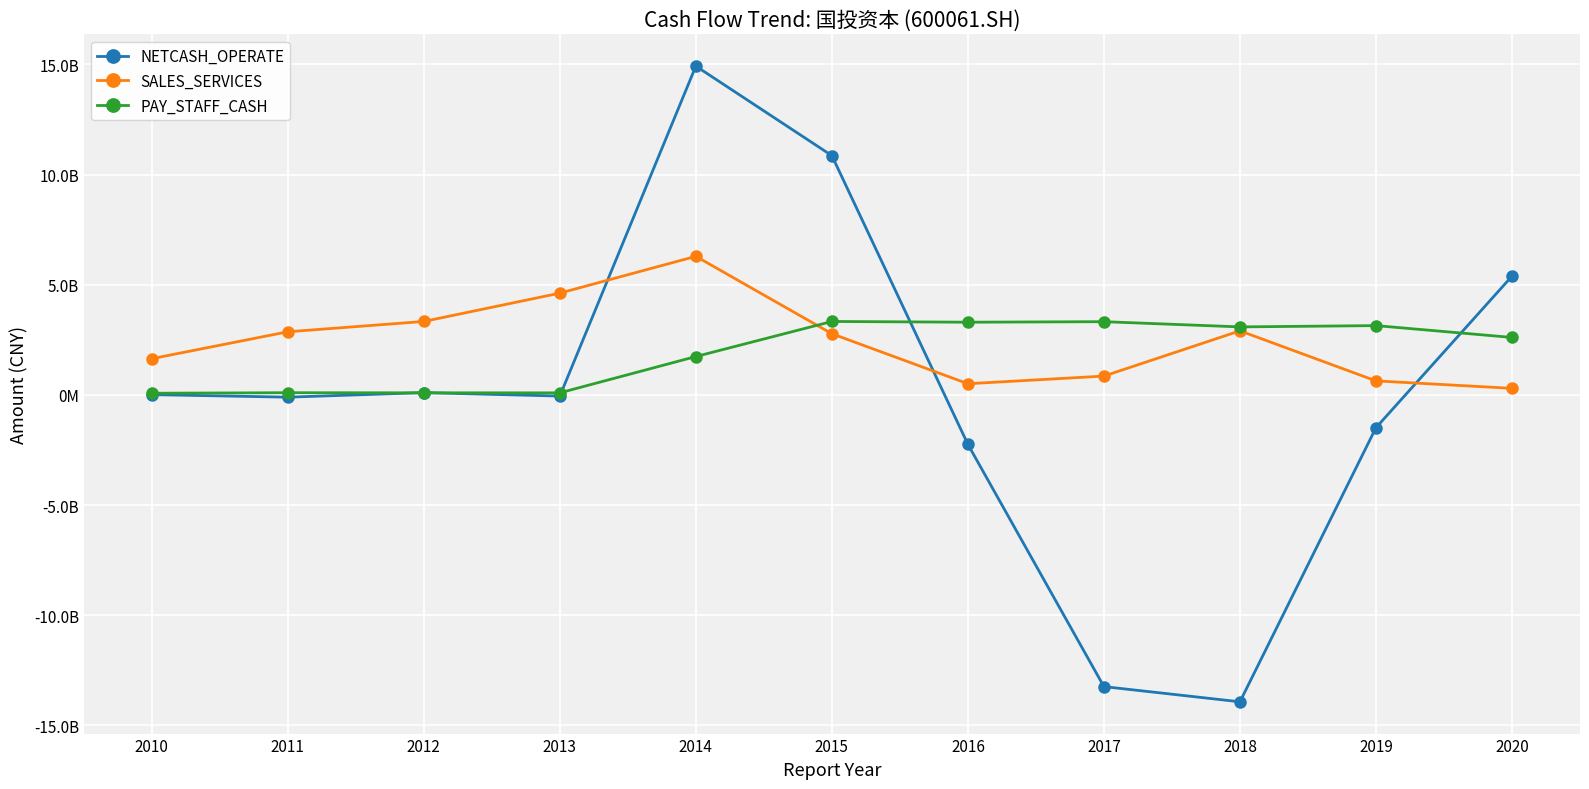

What are all the series names shown in the legend?

NETCASH_OPERATE, SALES_SERVICES, PAY_STAFF_CASH